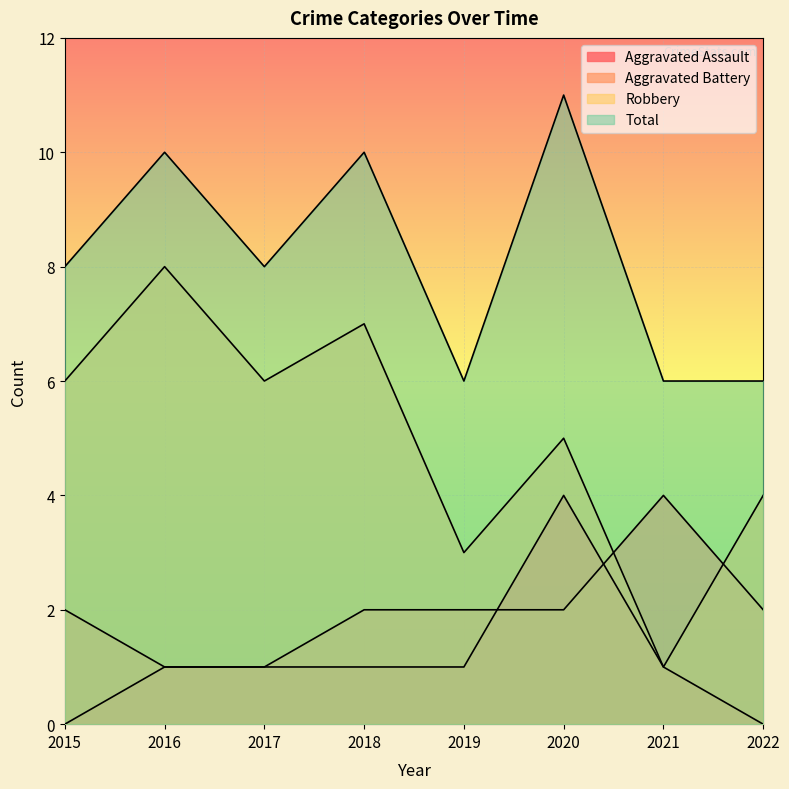

What is the average value of the Aggravated Assault series?

1